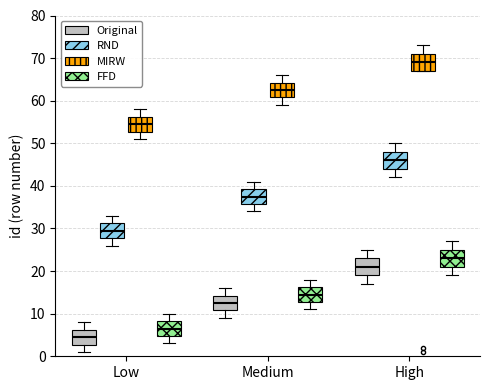

Which box has the highest median line?

High (MIRW)